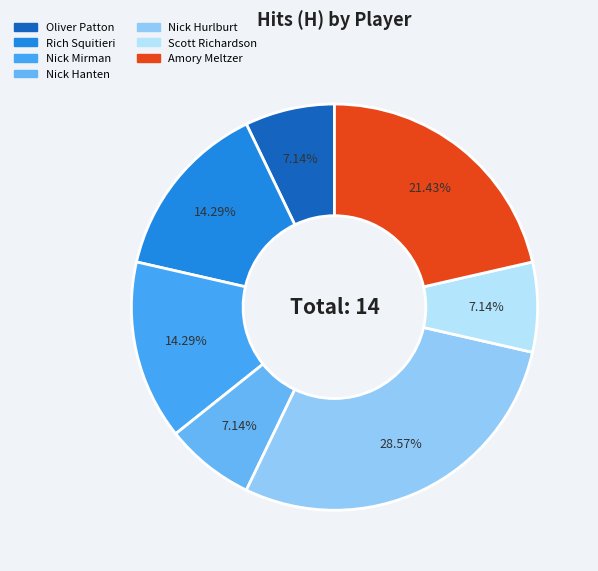

How many slices are in this pie chart?

7